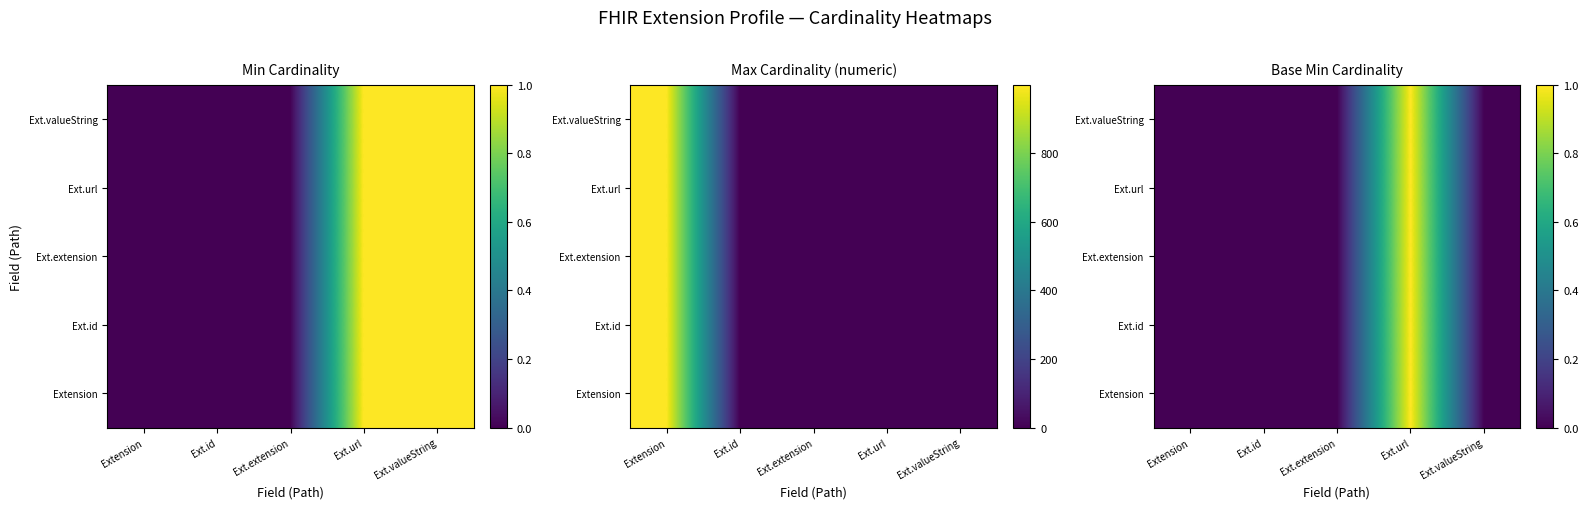

List the series in order of their peak value, lowest first.

Extension, Ext.id, Ext.extension, Ext.url, Ext.valueString